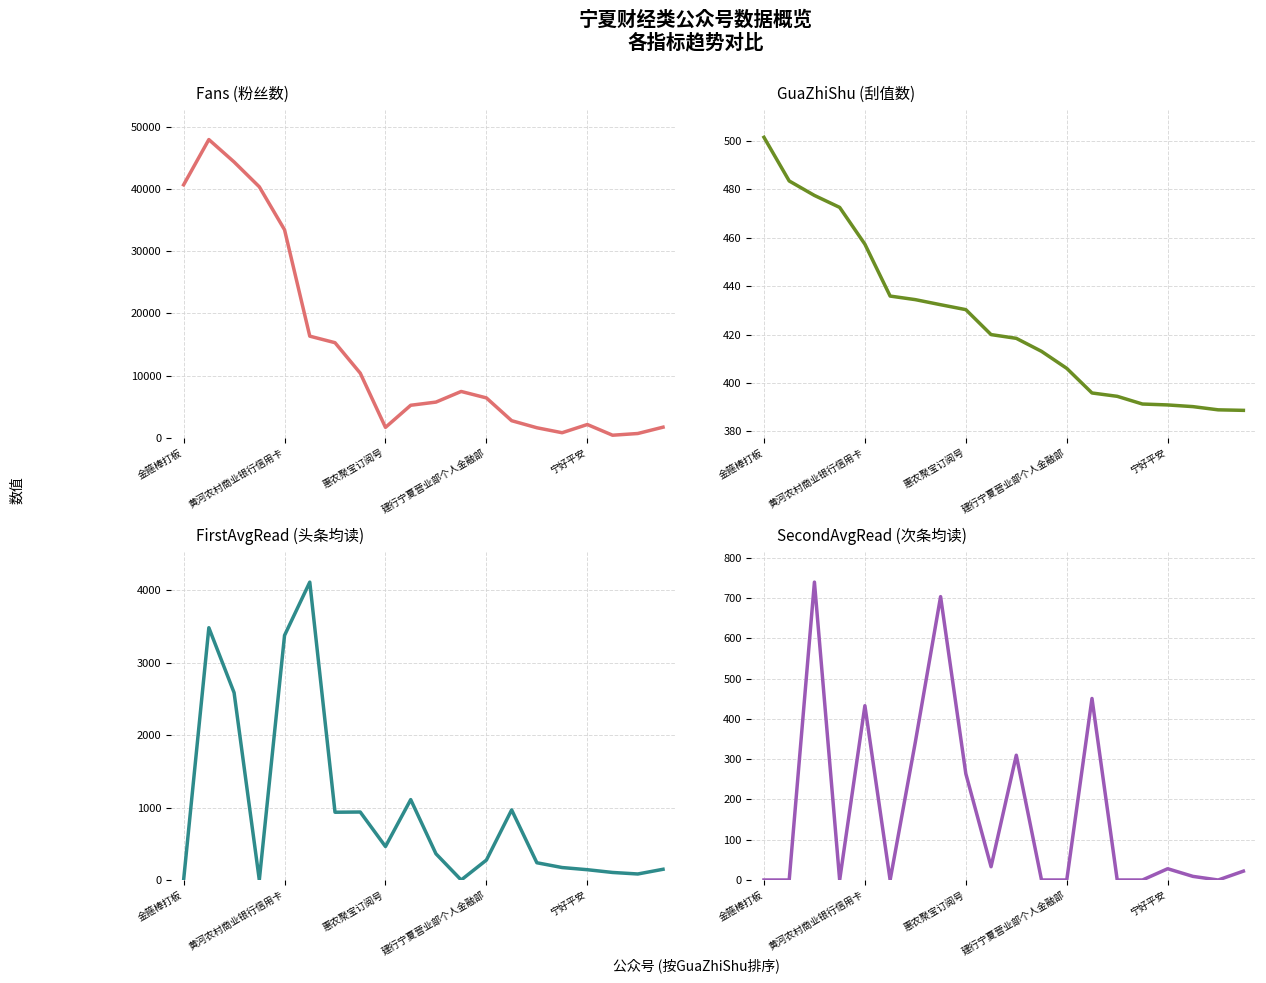

Is it true that SecondAvgRead (次条均读) equals 22.0 at 19?

True